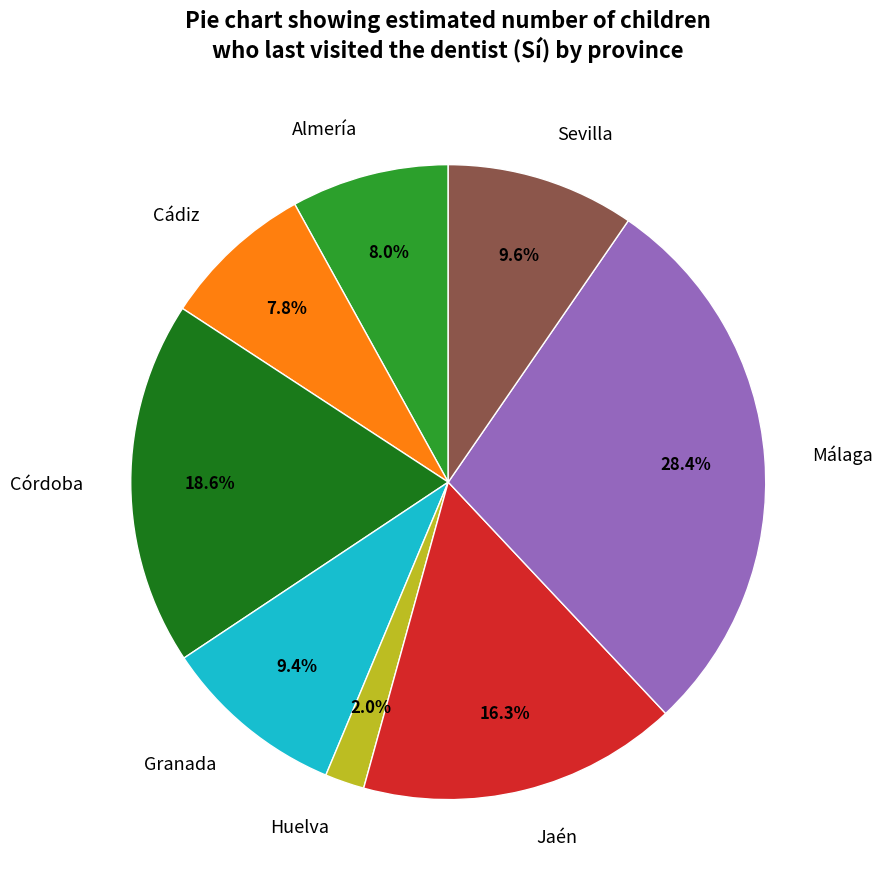

How many segments does this pie chart have?

8